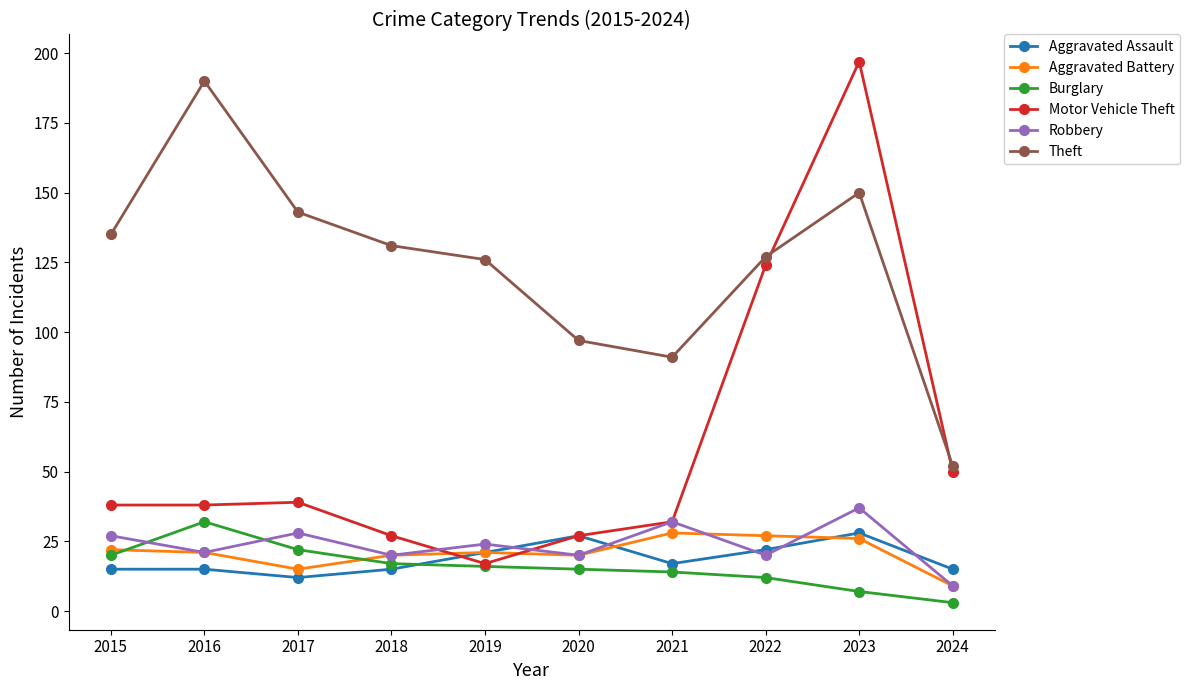

What is the smallest value displayed?

3